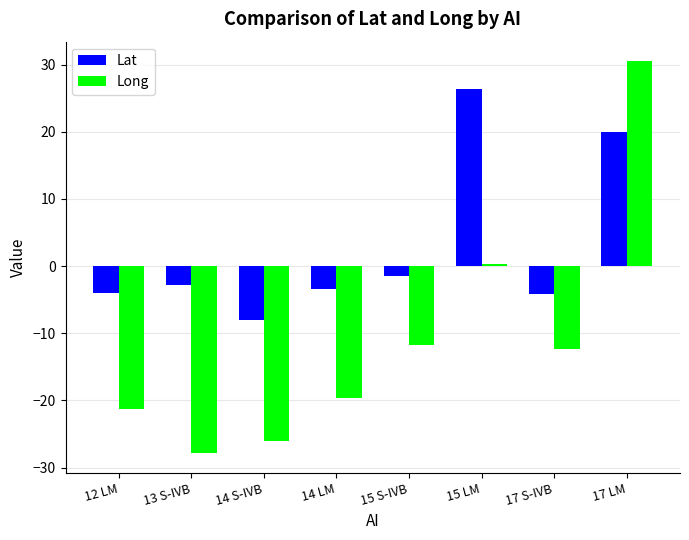

List the series in order of their peak value, highest first.

Long, Lat